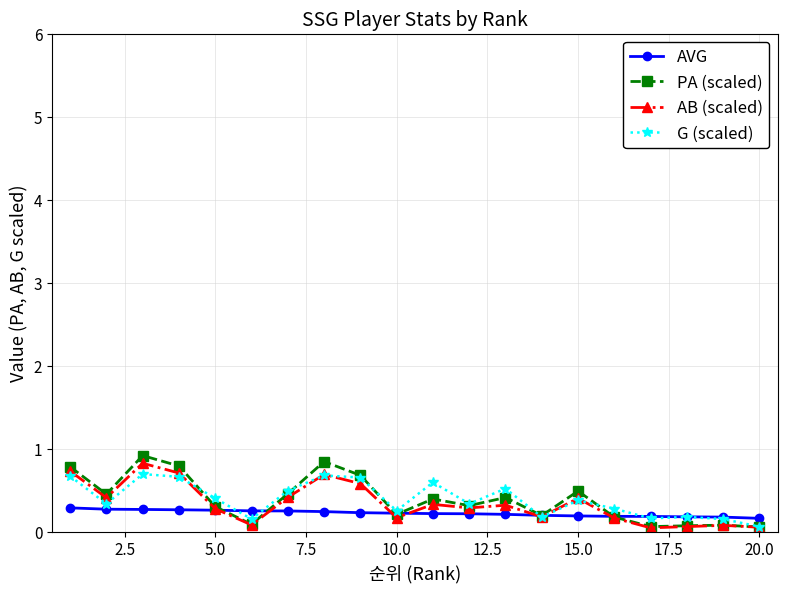

What are all the series names shown in the legend?

AVG, PA (scaled), AB (scaled), G (scaled)